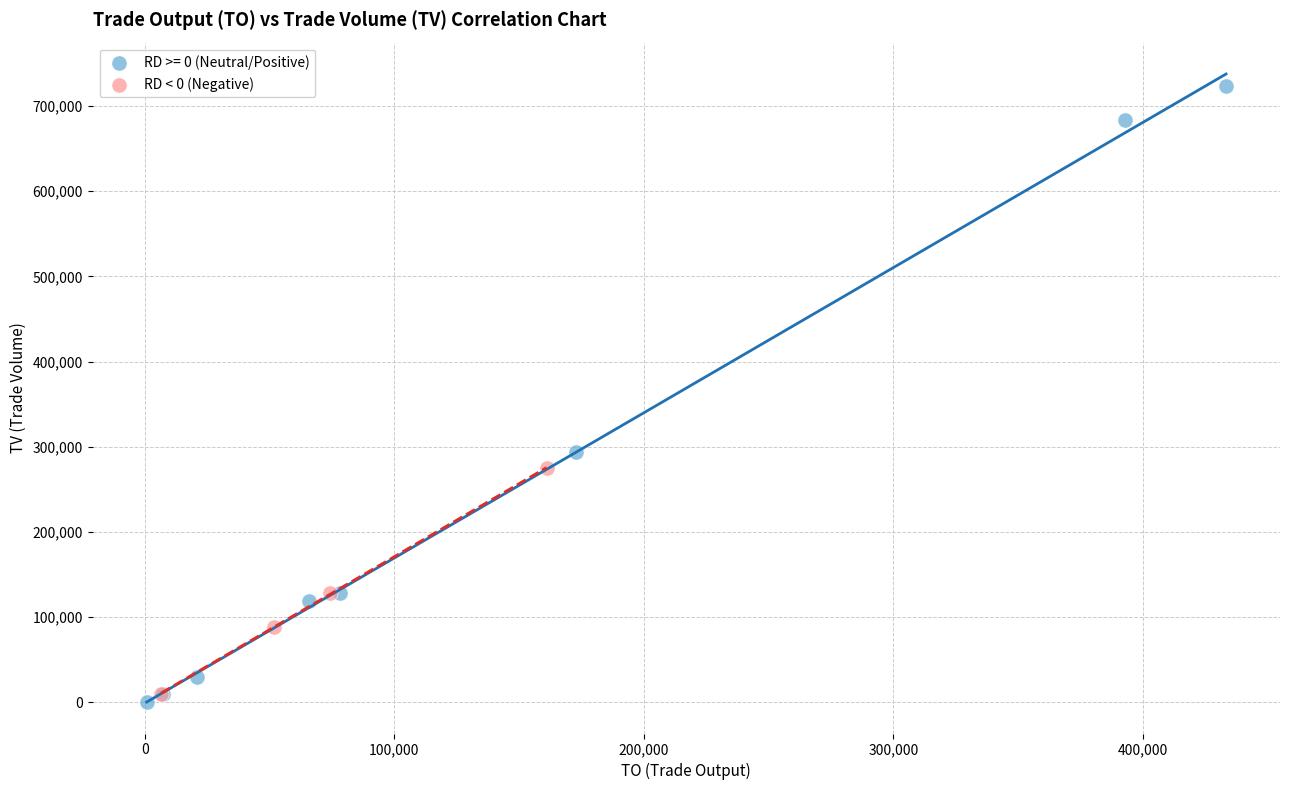

Which series has the widest spread of Y values?

RD >= 0 (Neutral/Positive)